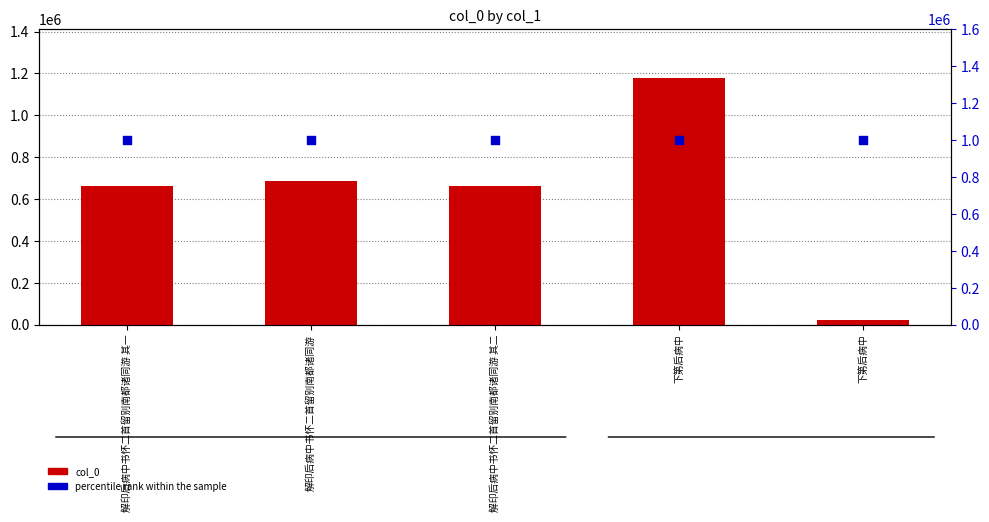

What are all the series names shown in the legend?

col_0, percentile rank within the sample